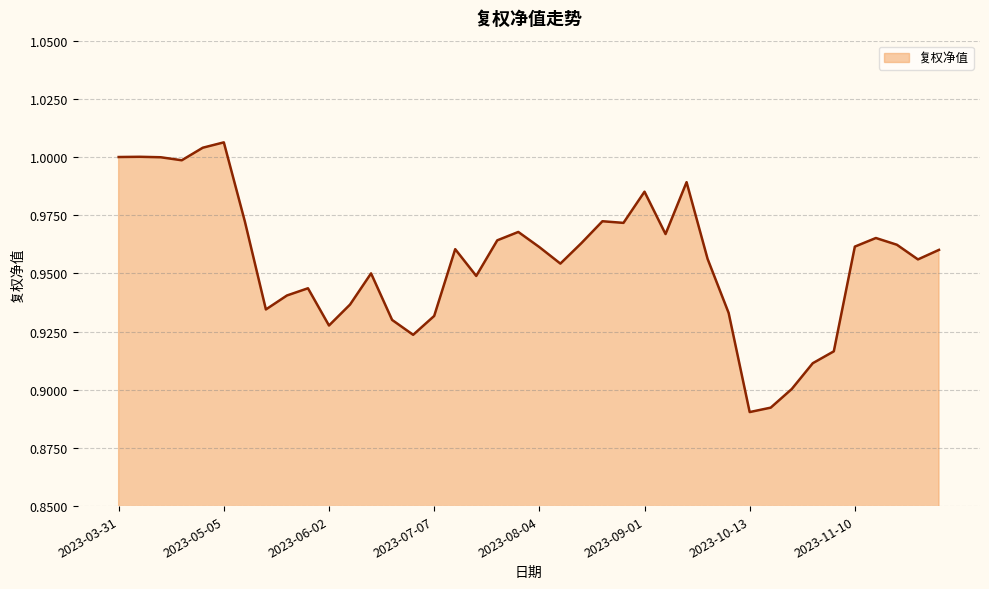

What is the value of the 32nd point from the left?

0.9